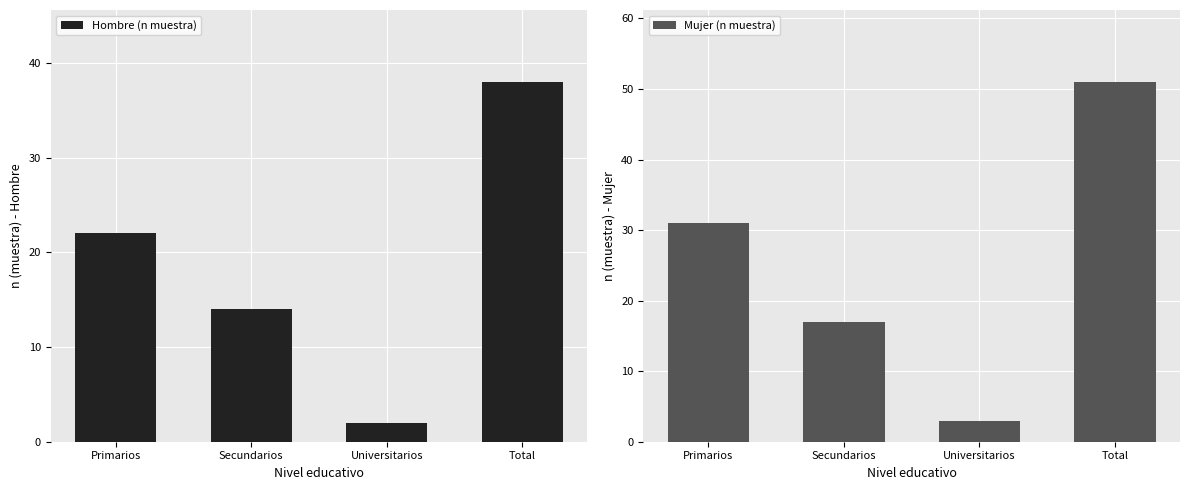

What is the label of the 2nd bar from the left?

Secundarios